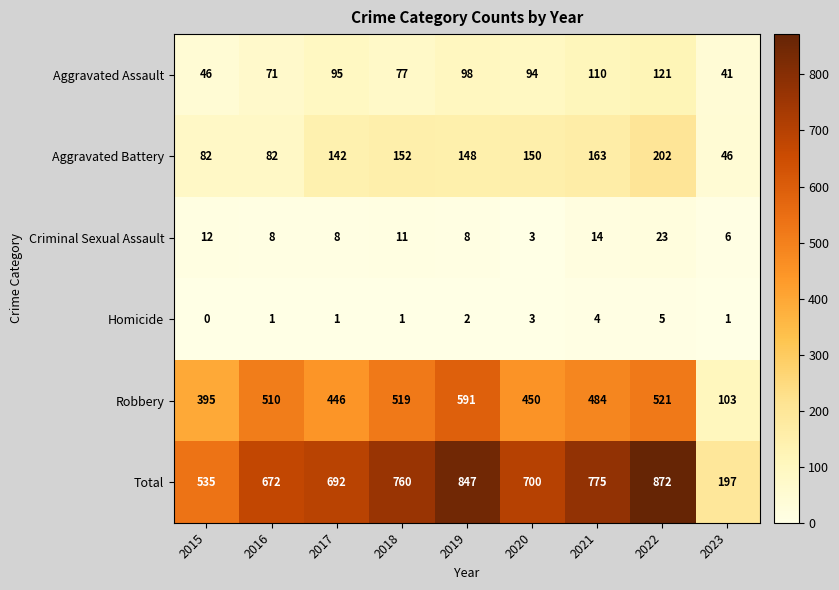

What value does the Total series have at 2015?

535